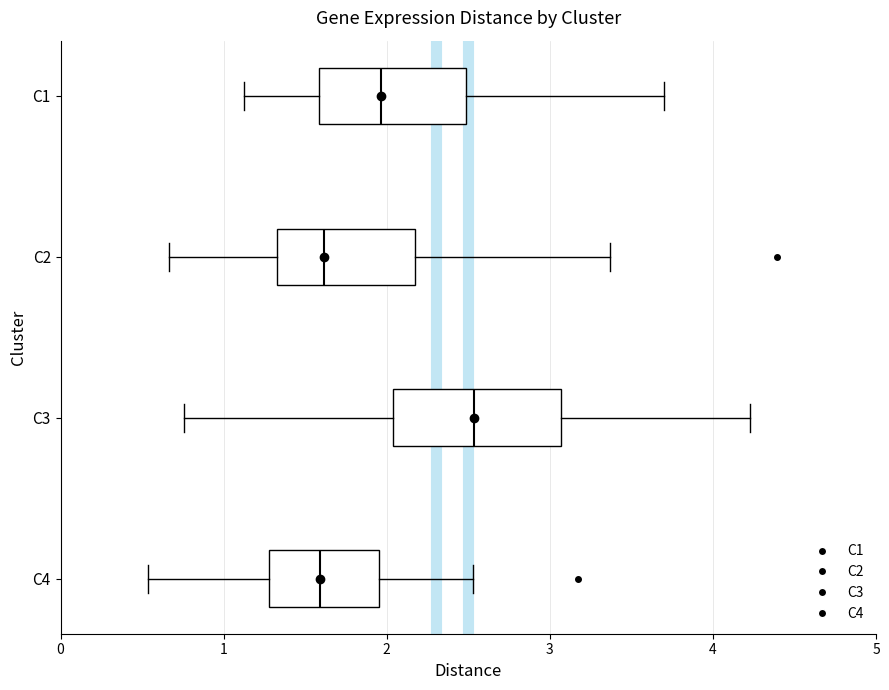

Which box has the furthest to the right median line?

C3